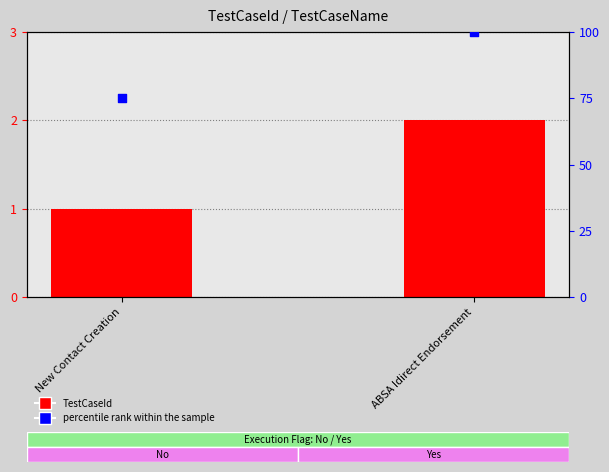

Which series has the largest Y range (max minus min)?

percentile rank within the sample